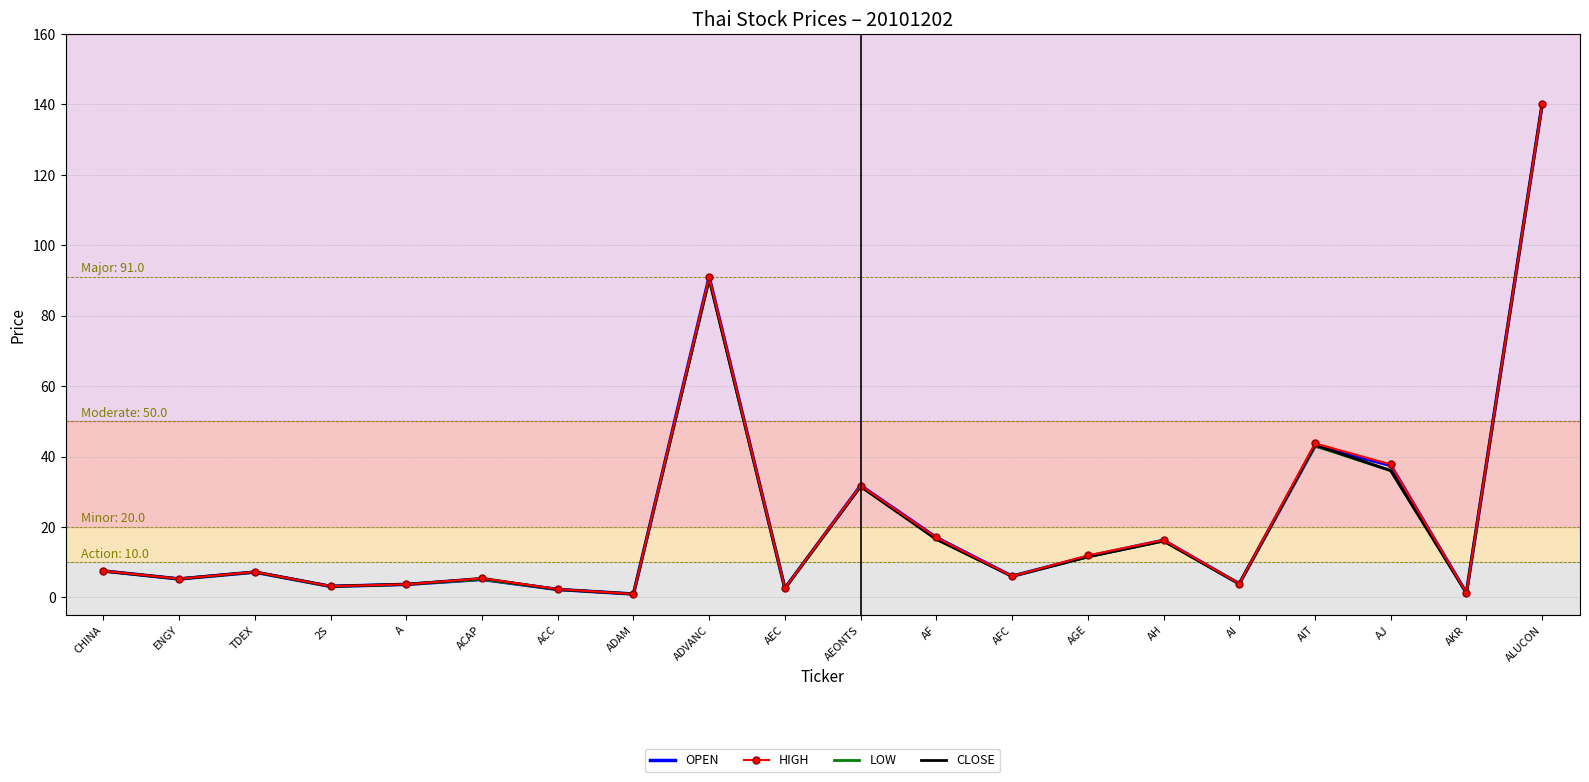

What is the sum of the HIGH values at ADVANC and A?

94.7